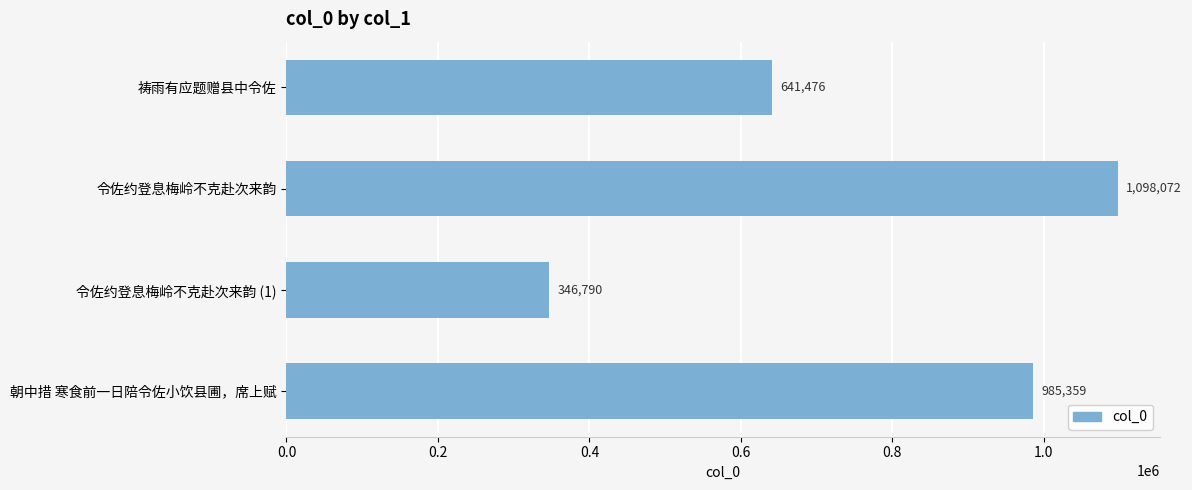

What is the smallest value displayed?

346790